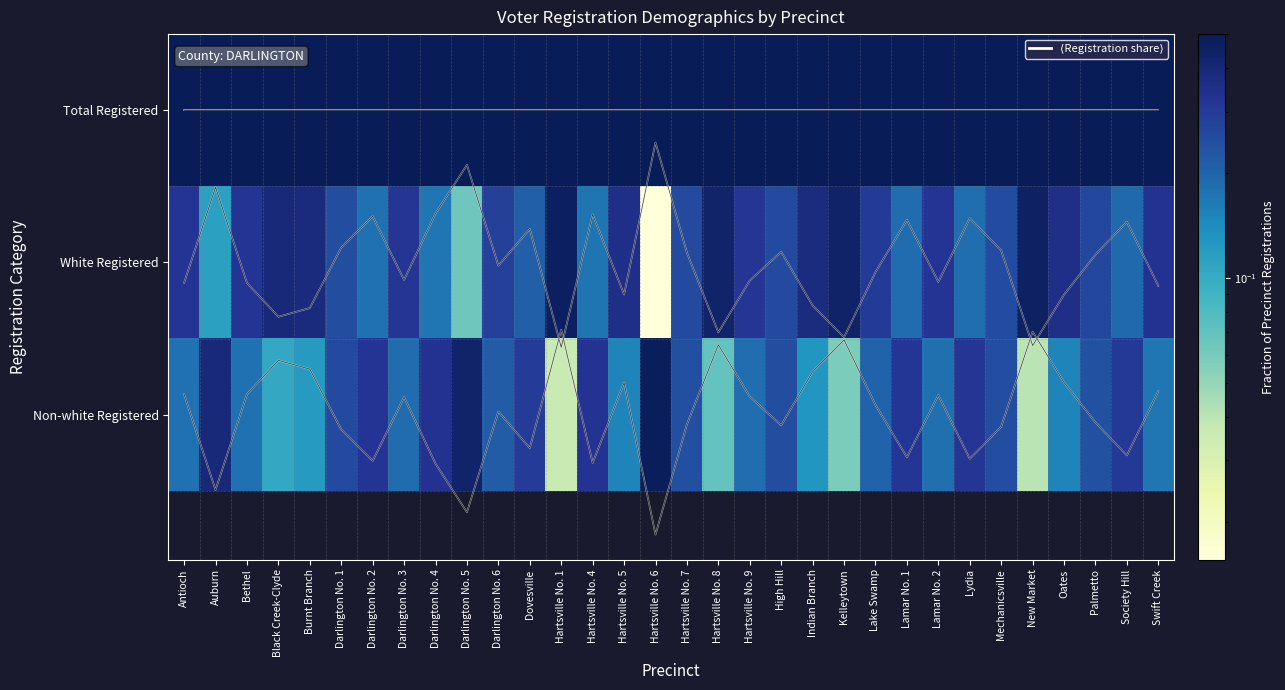

Where is White Registered nearest to the value 0?

Hartsville No. 6